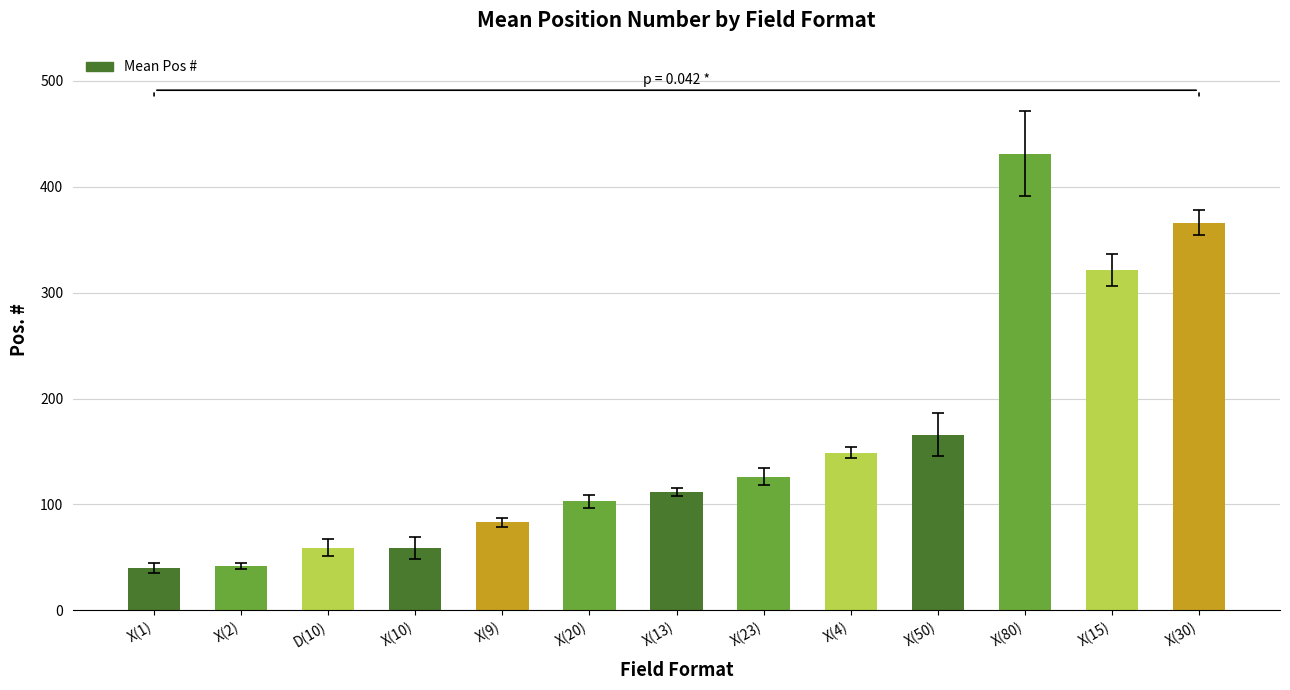

What is the greatest value displayed?

431